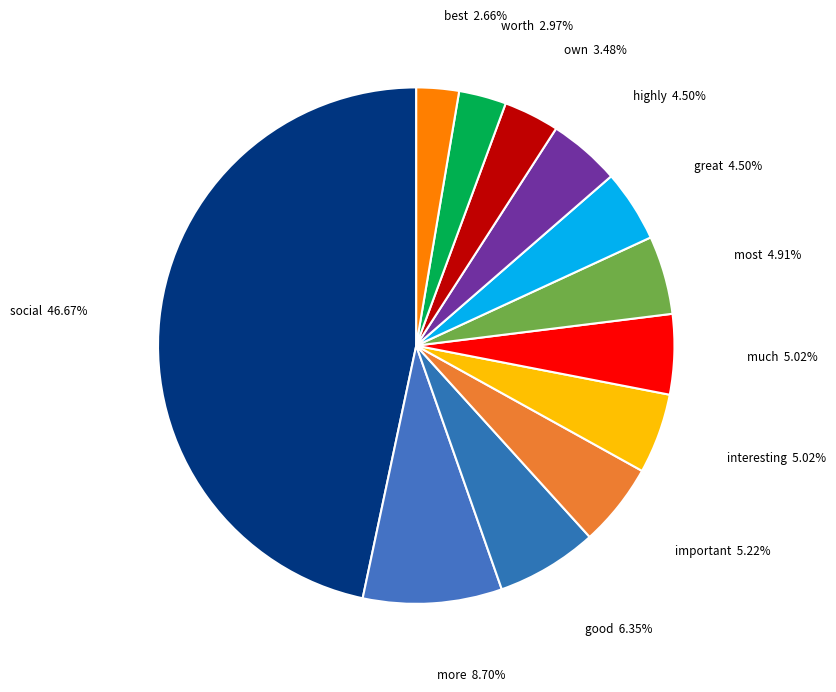

Combined, do more and important account for over 50%?

No